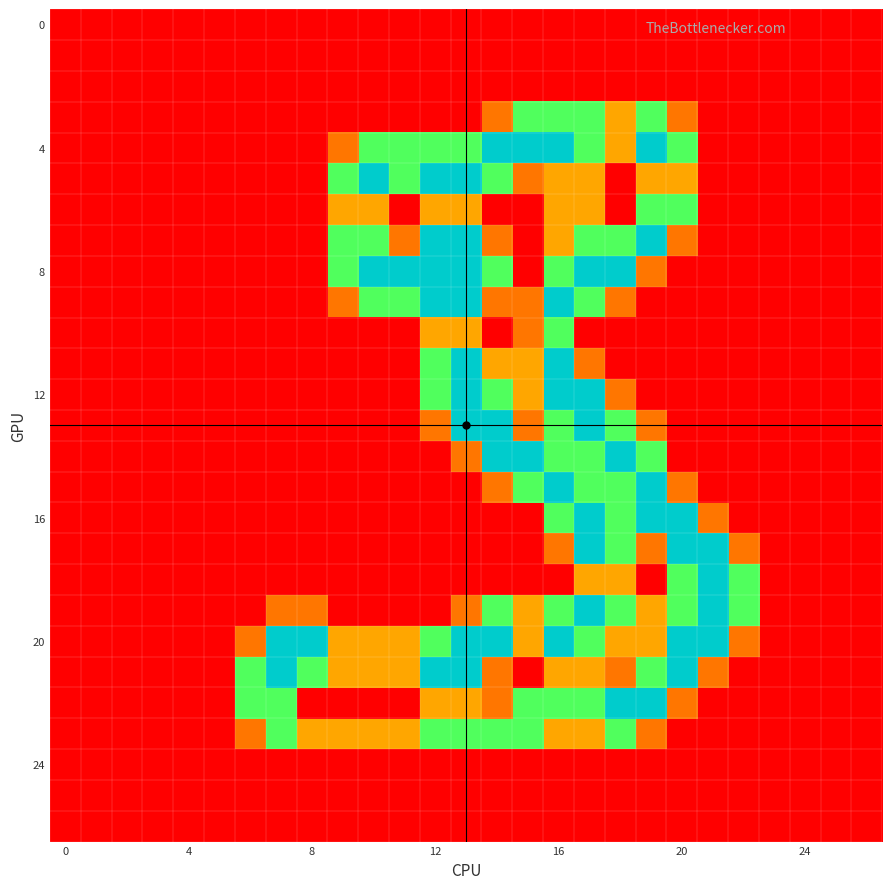

At which category is the sum across all series the highest?

16